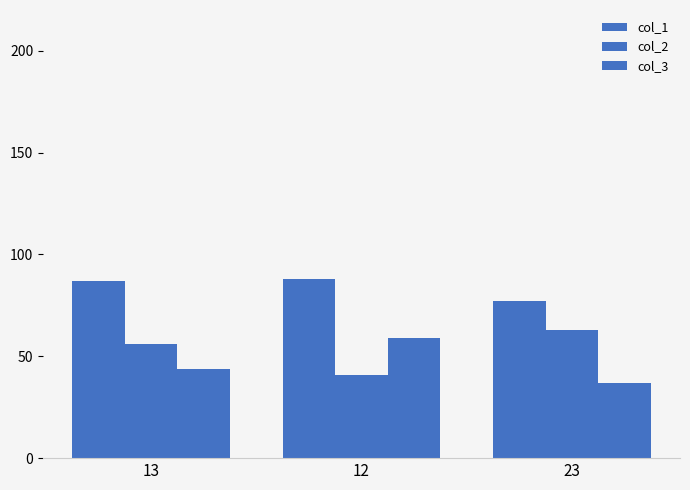

What is the value of the col_2 bar at the 3rd from the left?

63